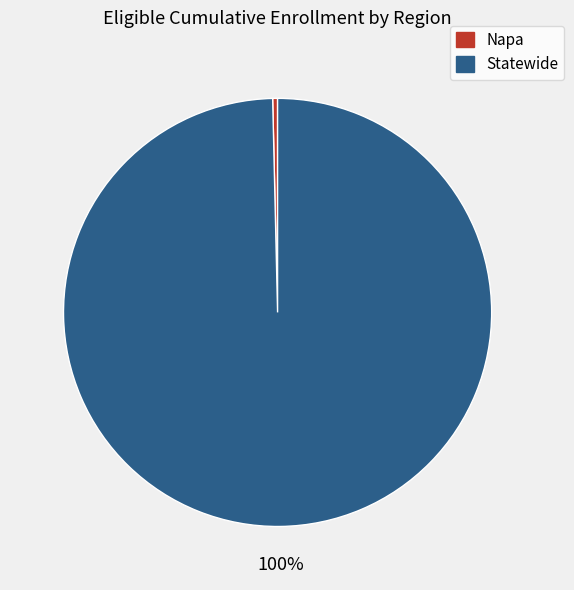

Which category has the smallest portion of the pie?

Napa